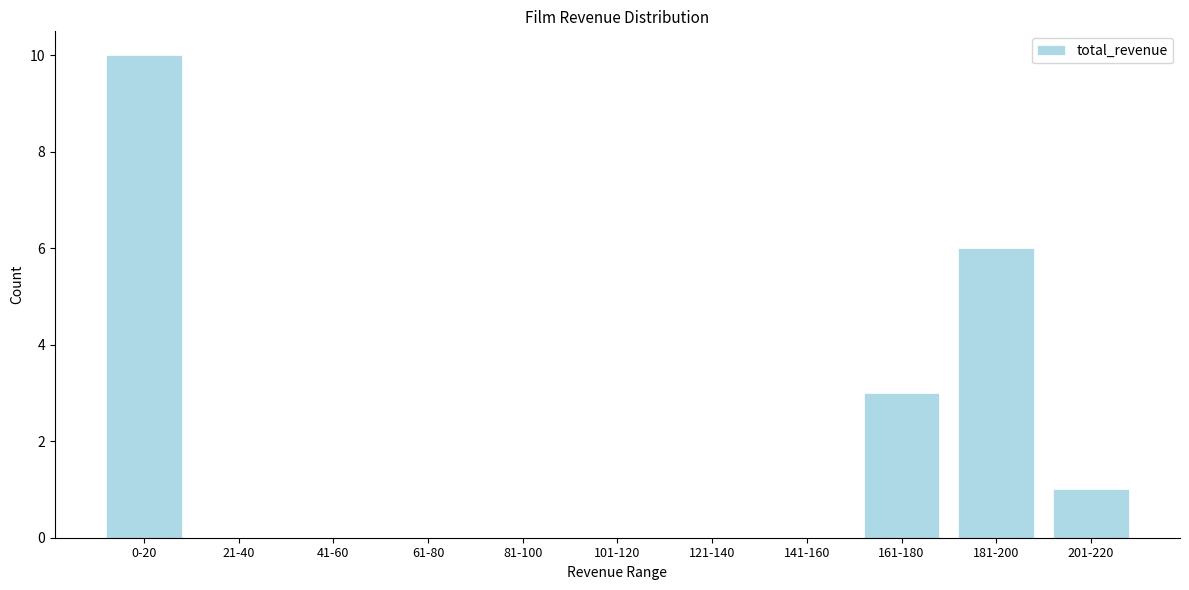

Reading right to left, list all the values displayed in this chart.

201-220=1	181-200=6	161-180=3	141-160=0	121-140=0	101-120=0	81-100=0	61-80=0	41-60=0	21-40=0	0-20=10